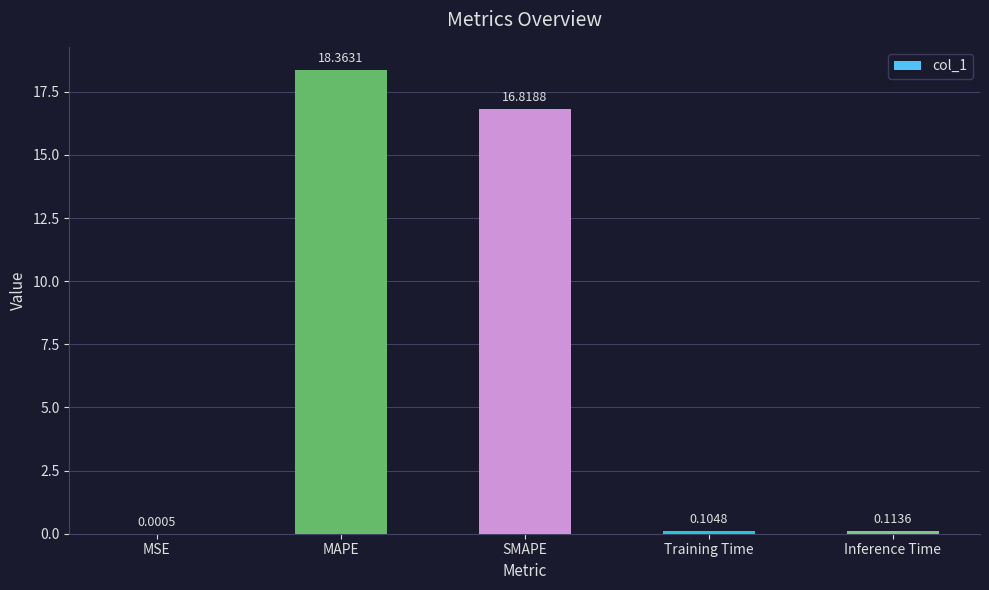

What is the change in value from MSE to Training Time?

+0.1